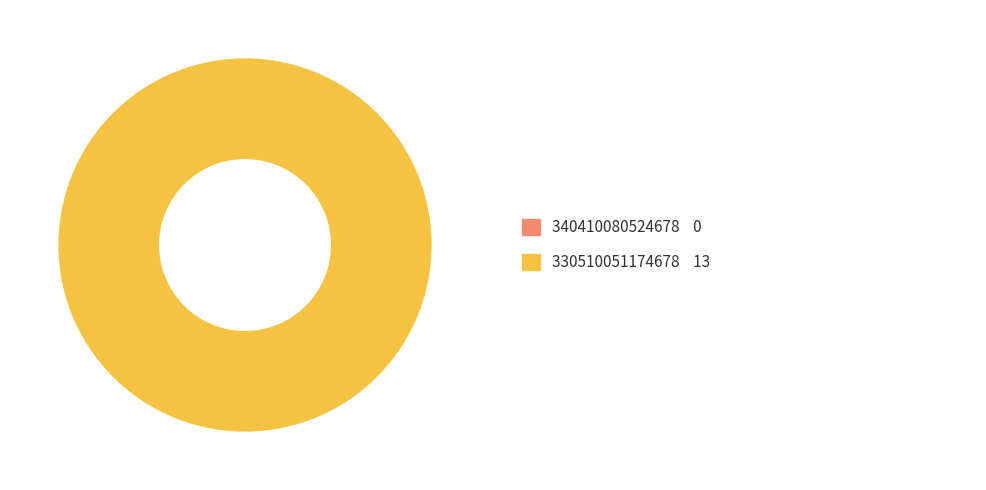

To the nearest percent, what is the average slice percentage?

50%